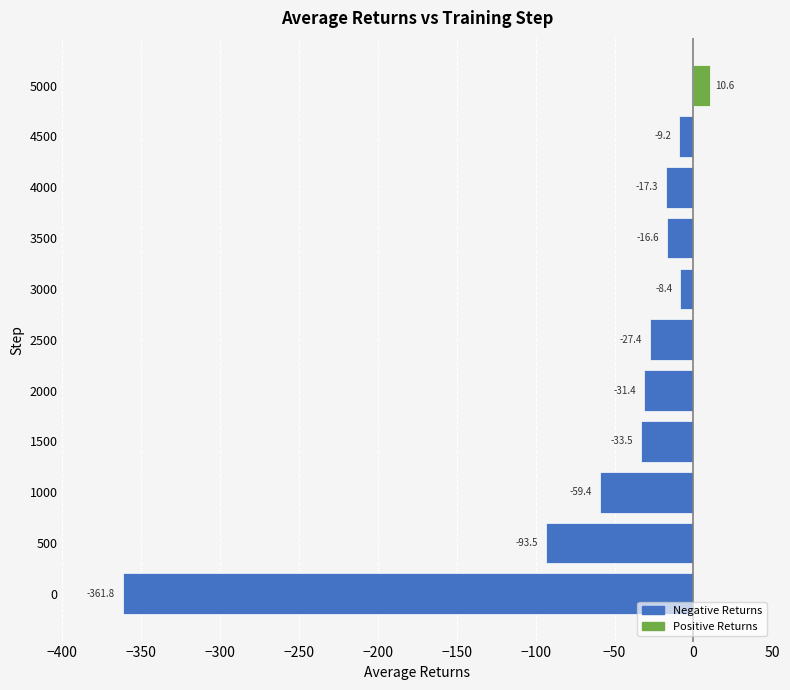

True or false: the data shows -33.5 at 1500.

True